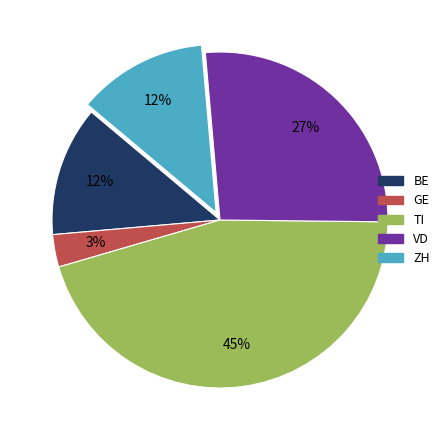

Count the number of slices in the pie.

5